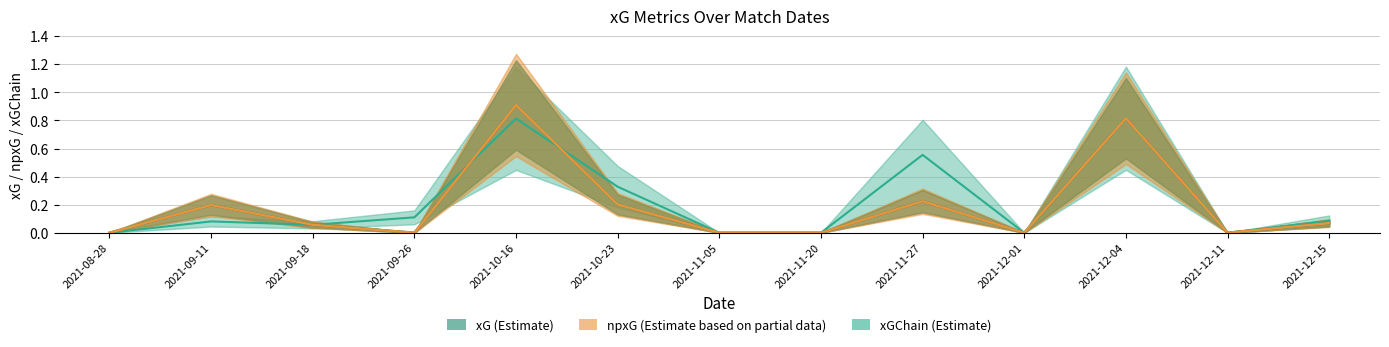

Between 2021-09-26 and 2021-11-20, which series saw the biggest shift?

xGChain (Estimate)